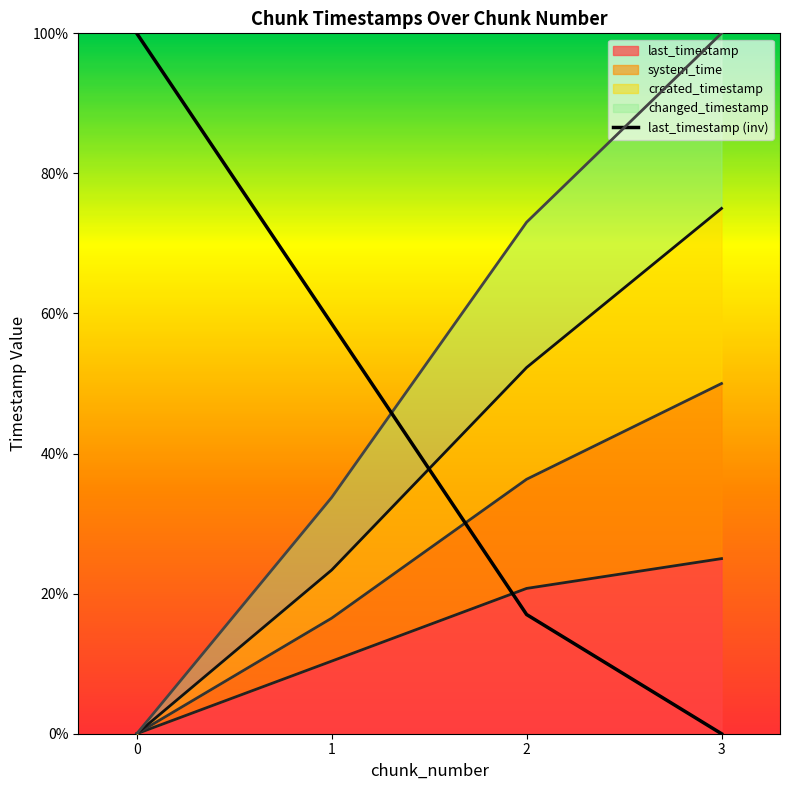

Reading left to right, transcribe all the data shown in this chart.

100.0	58.5	17.0	0.0